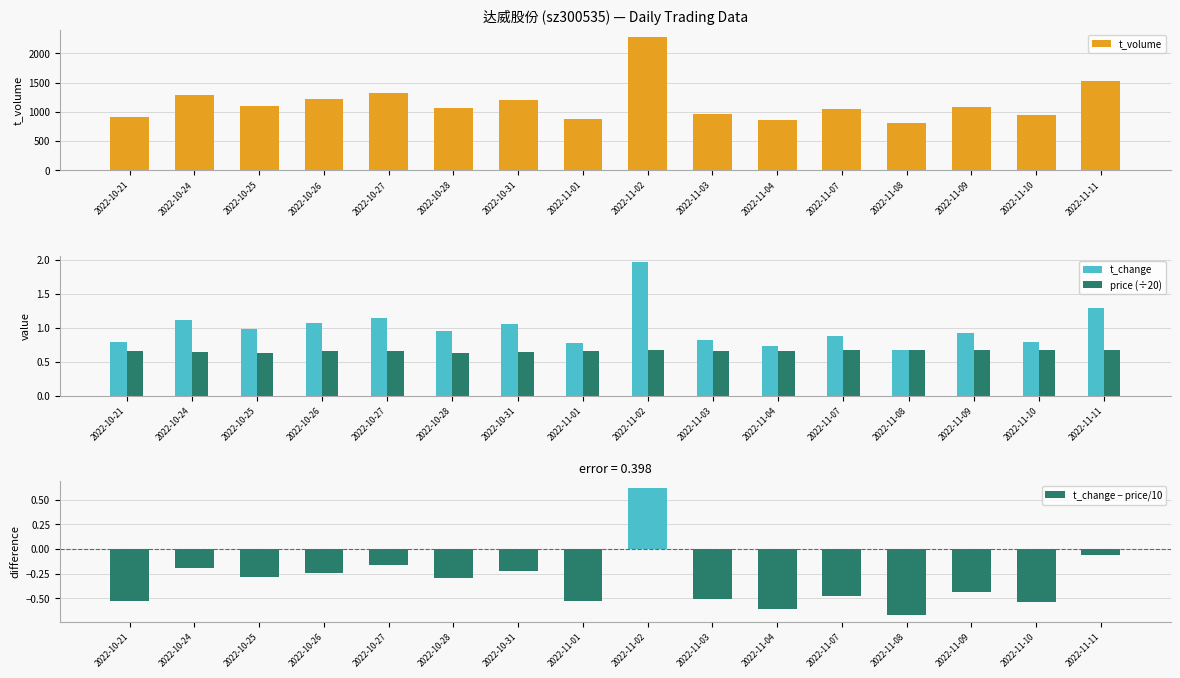

How many groups of bars are there?

16